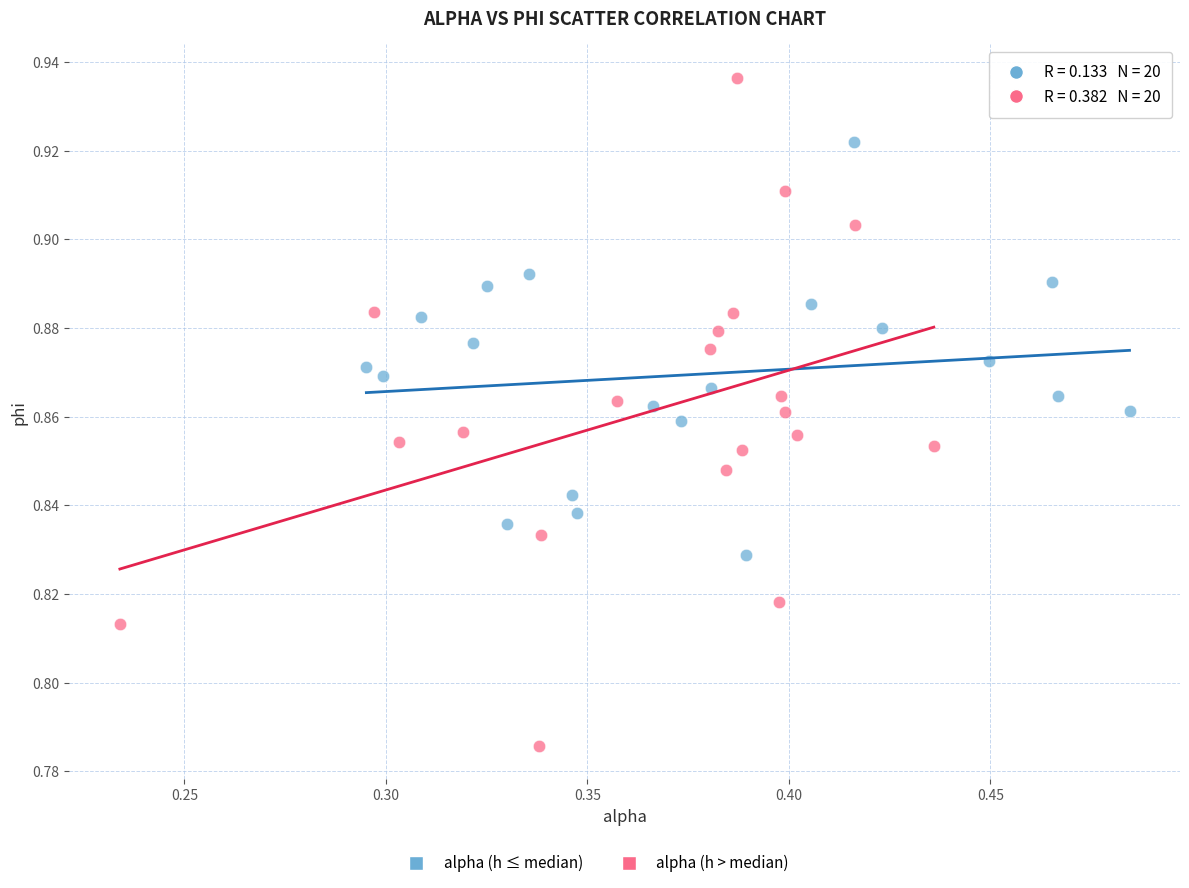

Which series reaches the minimum Y coordinate?

alpha (h > median)